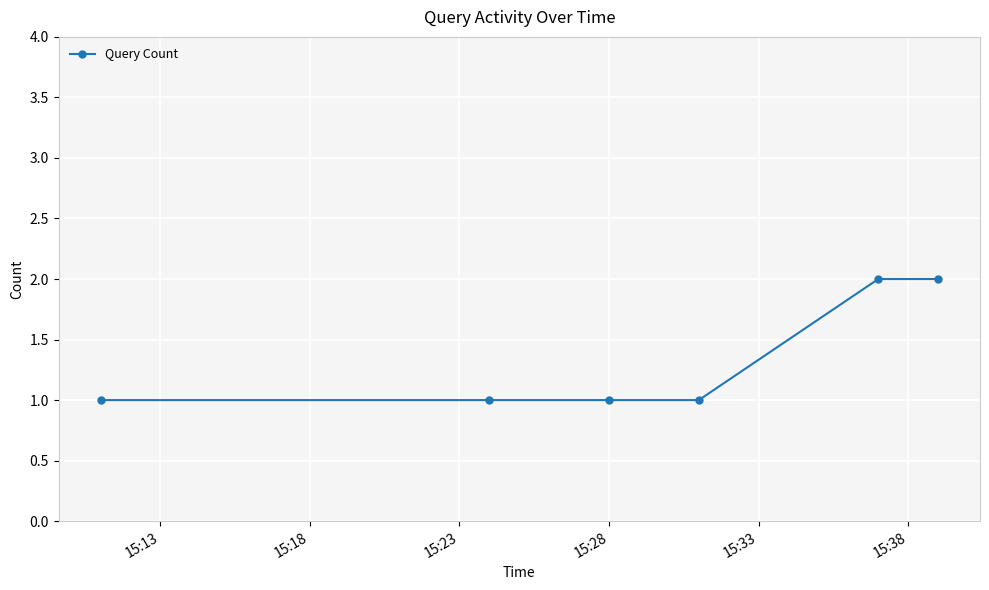

True or false: the data has more than 2 interior local peaks.

False